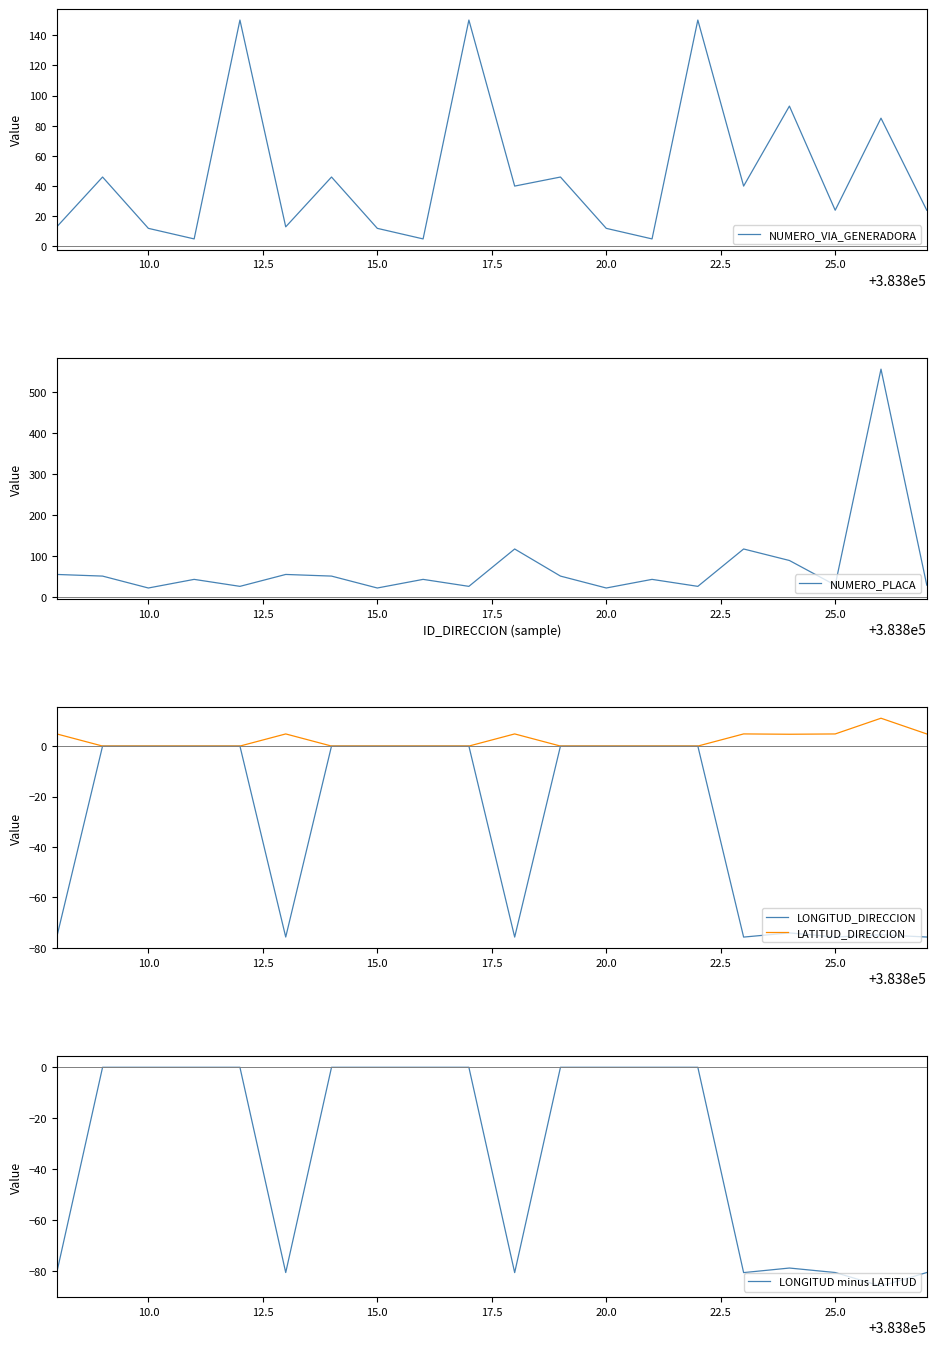

How many values in the NUMERO_PLACA series are below 43?

8